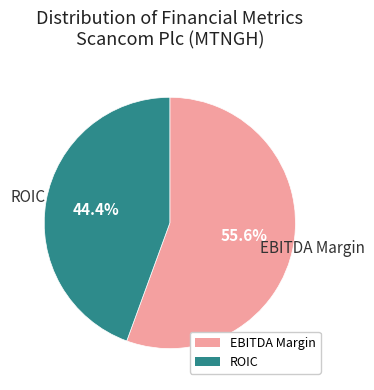

How many slices are in this pie chart?

2